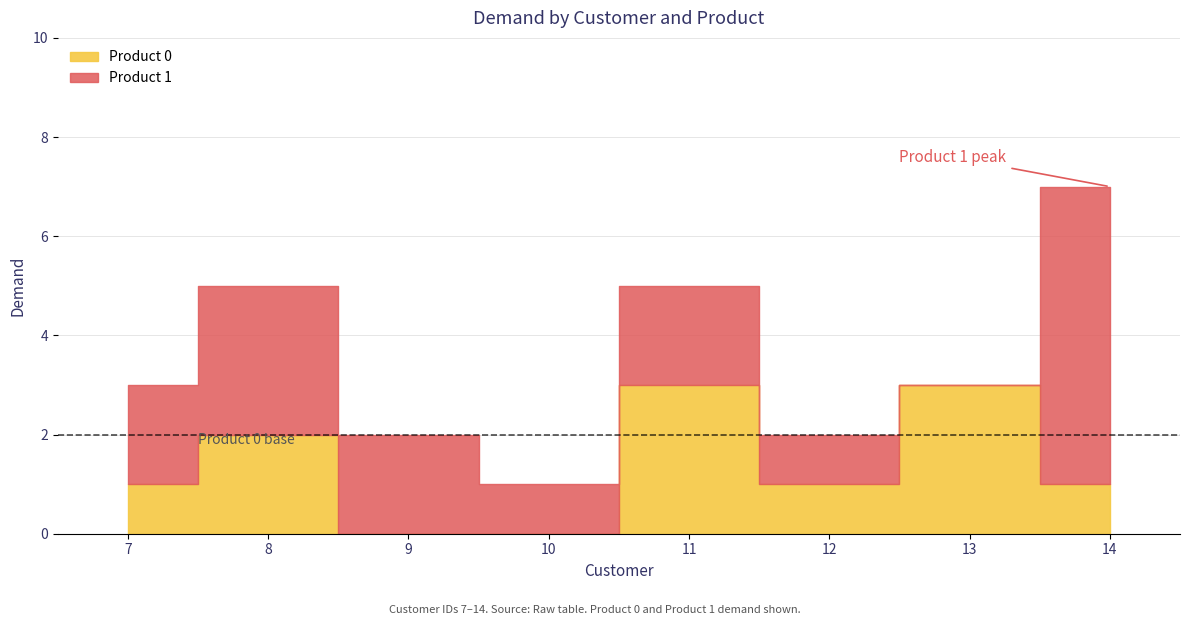

Between 7 and 14, which series saw the biggest shift?

Product 1